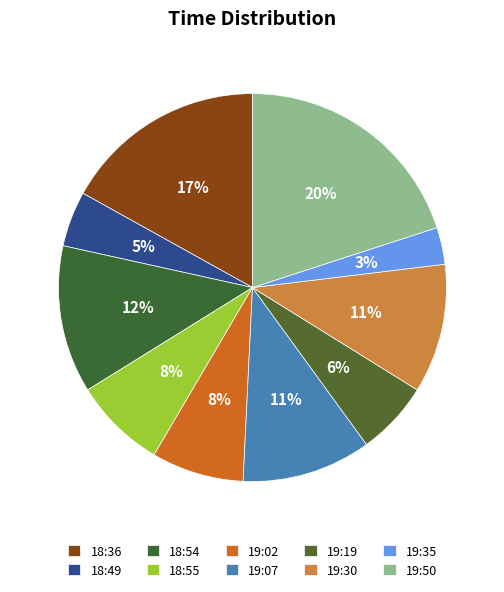

Does 18:49 account for over 50% of the chart?

No